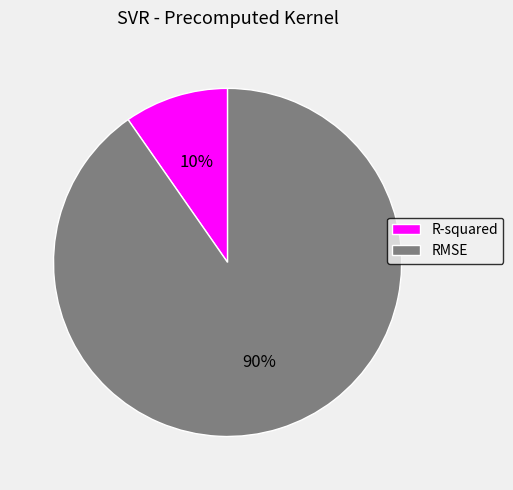

The R-squared slice represents 10% of the pie. True or false?

True